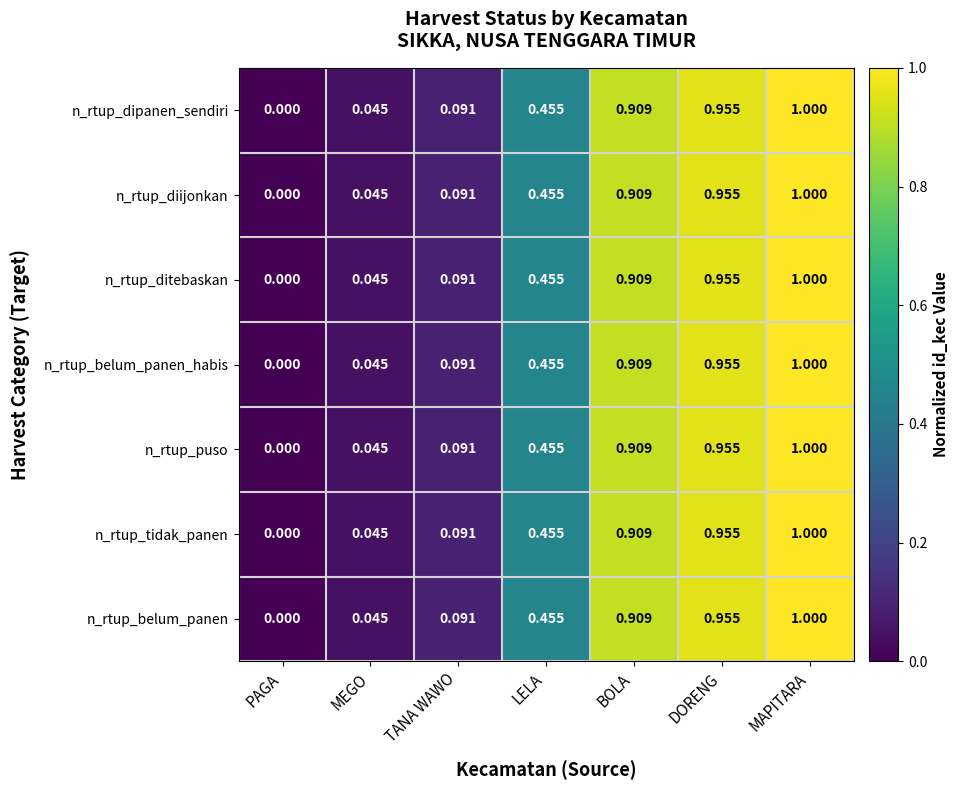

At which category is the sum across all series the highest?

MAPITARA